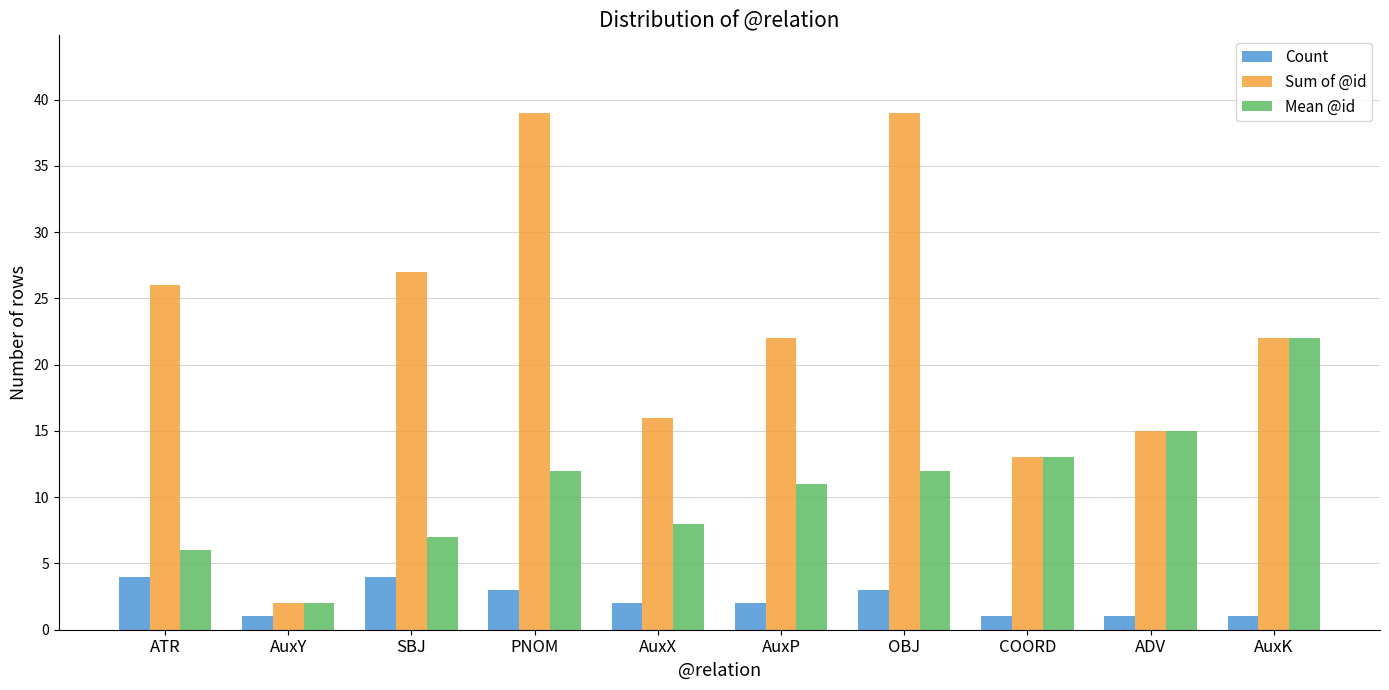

How many categories are shown in the chart?

10